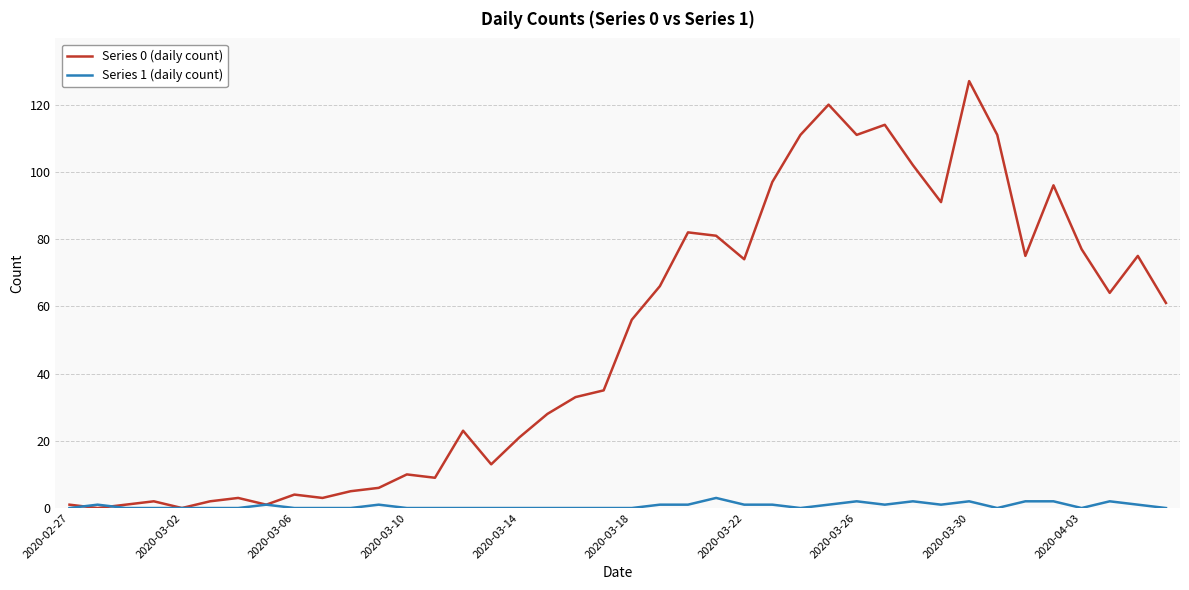

Which series has the largest total across all categories?

Series 0 (daily count)